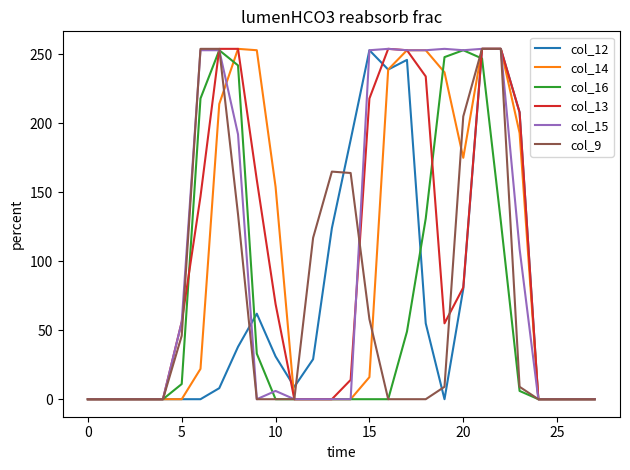

Does the chart display data point markers on the line(s)?

No